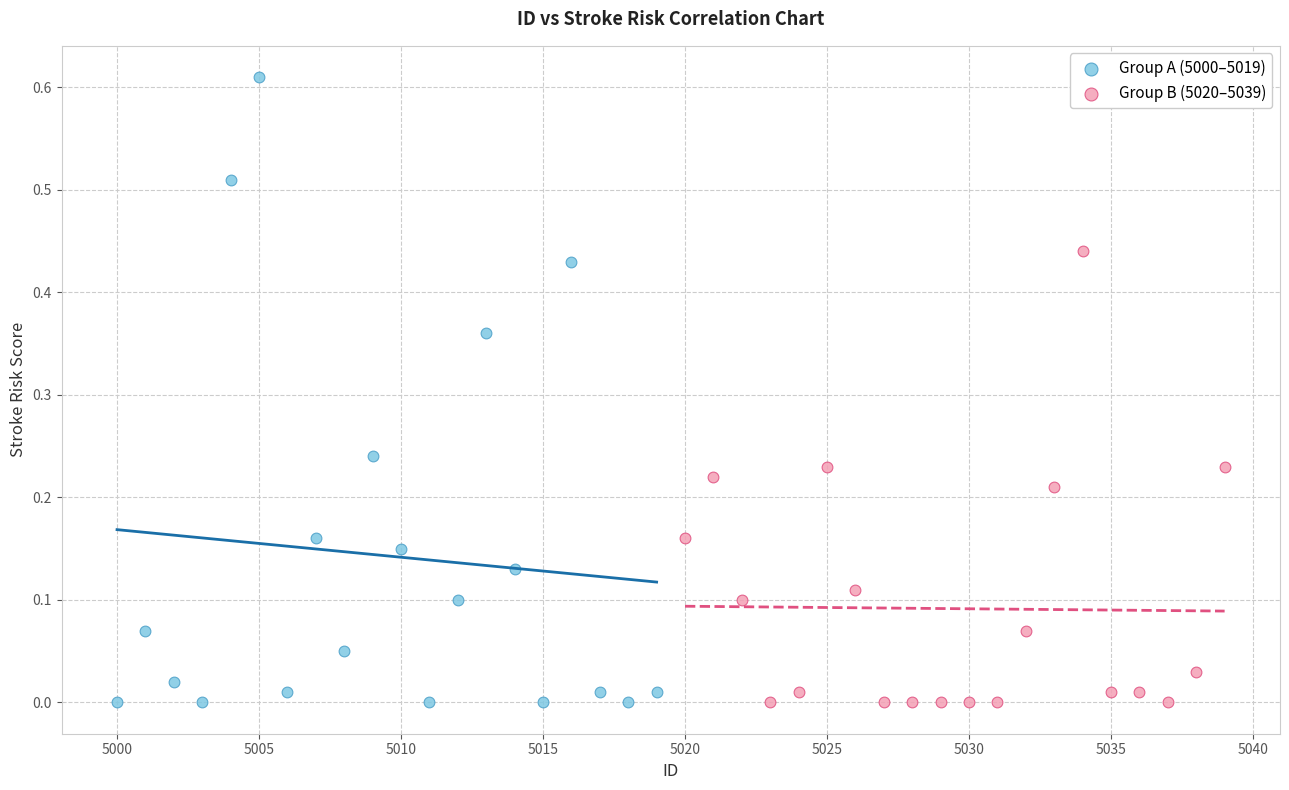

Which series reaches the maximum Y coordinate?

Group A (5000–5019)